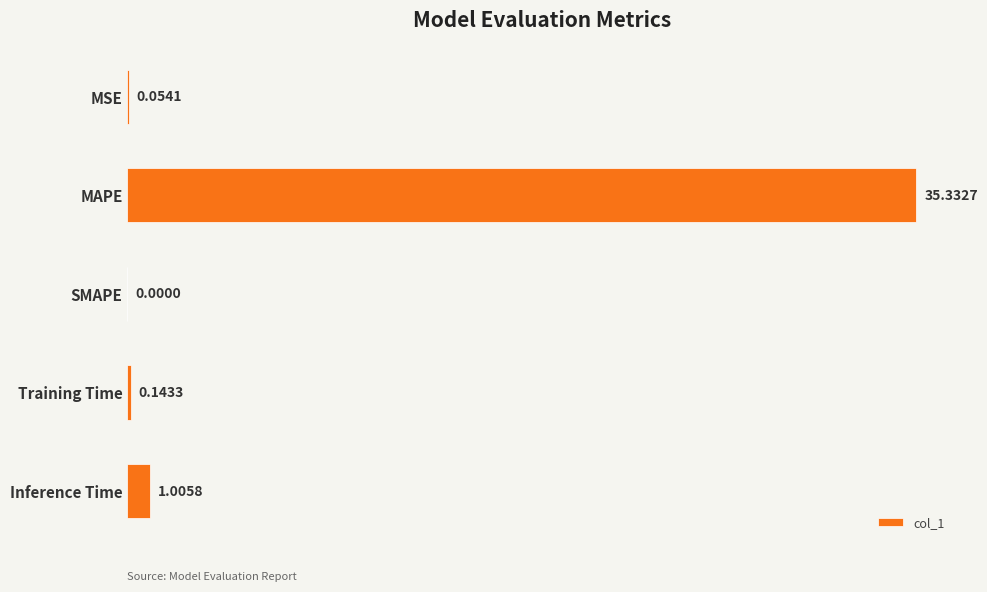

Which label corresponds to the largest value in the chart?

MAPE